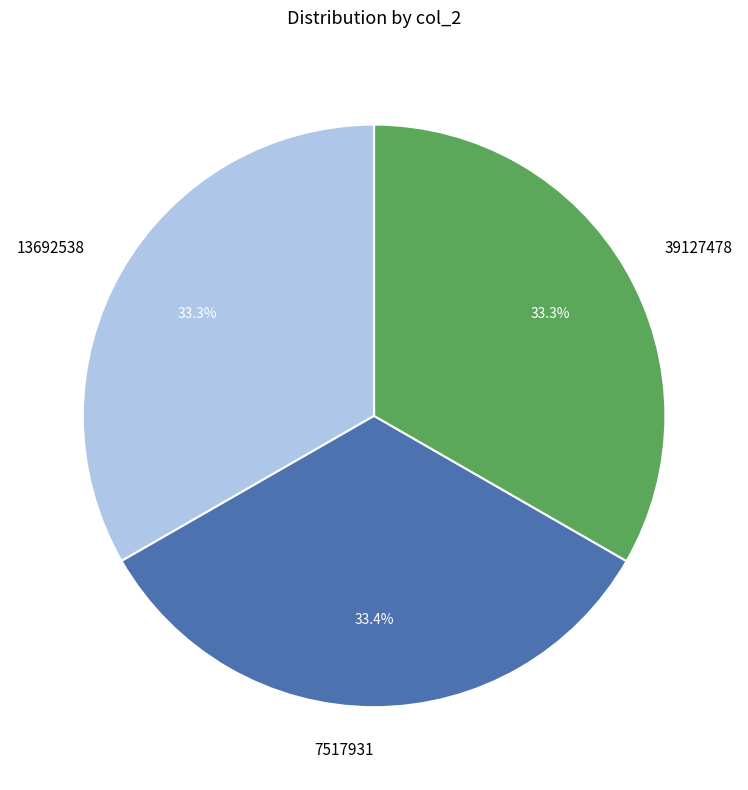

To the nearest percent, what is the average slice percentage?

33%